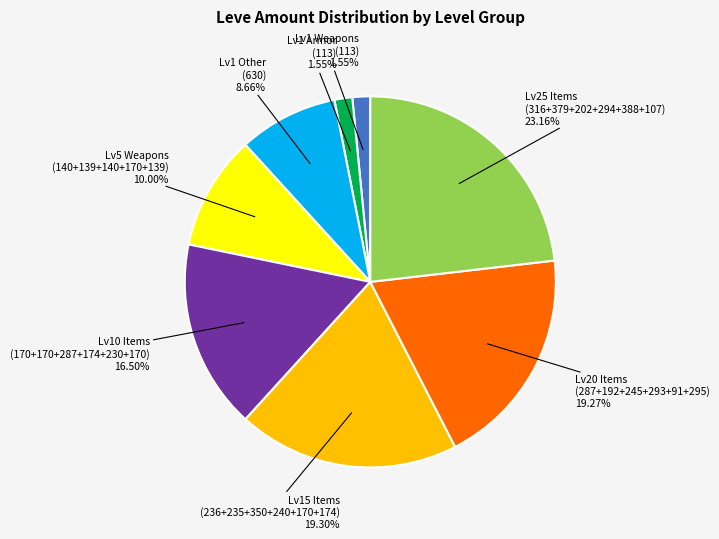

Which slice is the largest?

Lv25 Items (316+379+202+294+388+107)